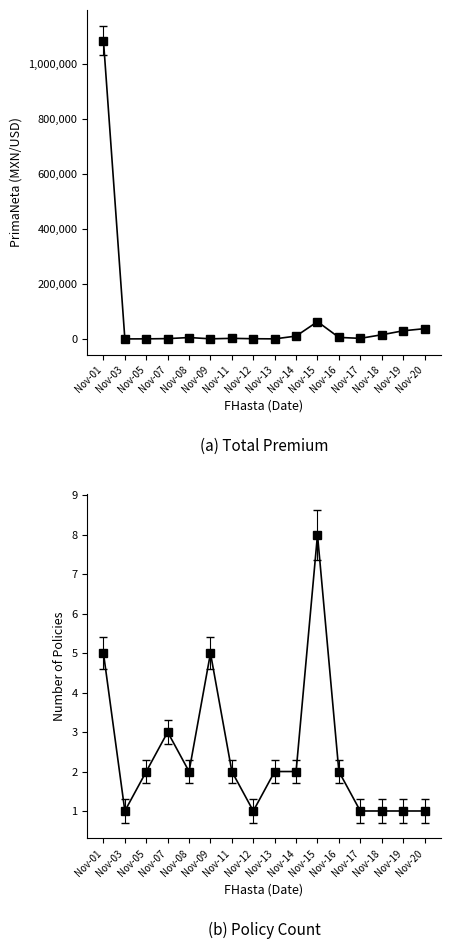

How many interior local peaks does the Count series have?

3